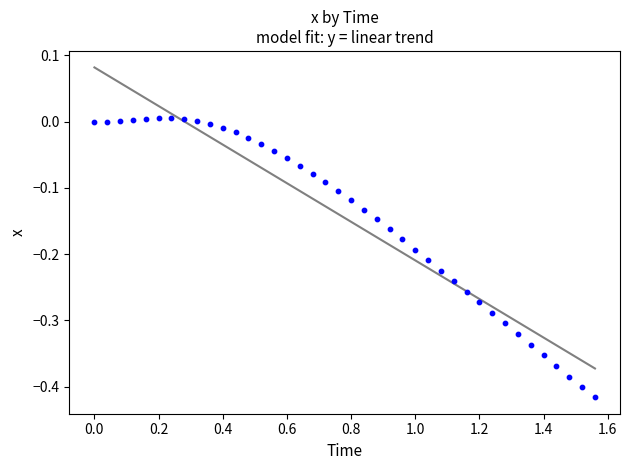

What is the range of X values (max minus min)?

1.6